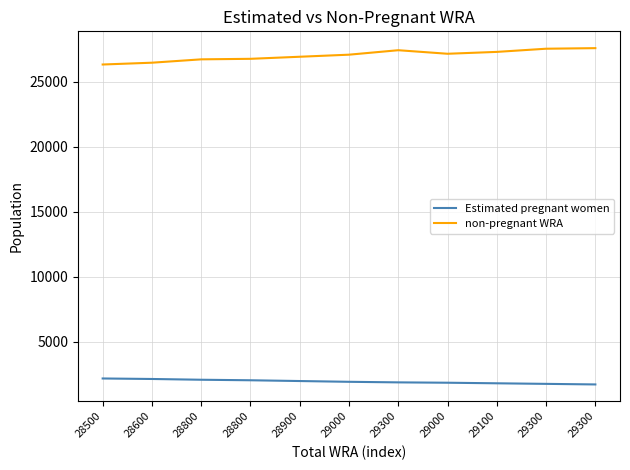

Reading left to right, transcribe all the data shown in this chart.

Estimated pregnant women: 2166.3	2127.5	2068.8	2028.4	1969.3	1910.1	1866.4	1839.2	1795.2	1751.2	1707.2
non-pregnant WRA: 26333.7	26472.5	26731.2	26771.6	26930.7	27089.9	27433.6	27160.8	27304.8	27548.8	27592.8